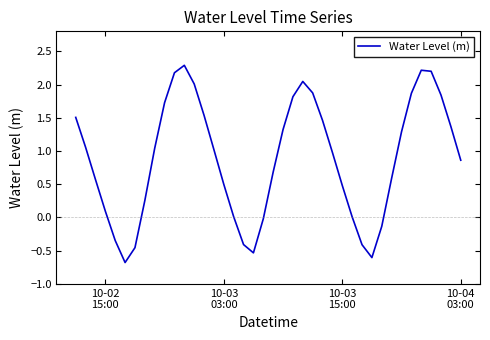

What is the maximum value shown in the chart?

2.3